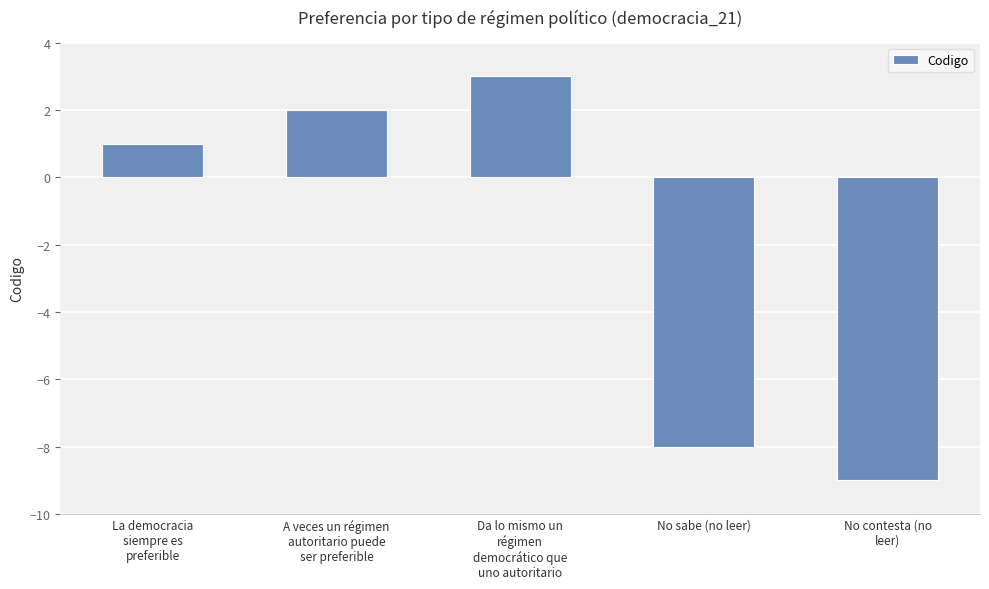

Rank the categories by value from lowest to highest.

No contesta (no
leer), No sabe (no leer), La democracia
siempre es
preferible, A veces un régimen
autoritario puede
ser preferible, Da lo mismo un
régimen
democrático que
uno autoritario